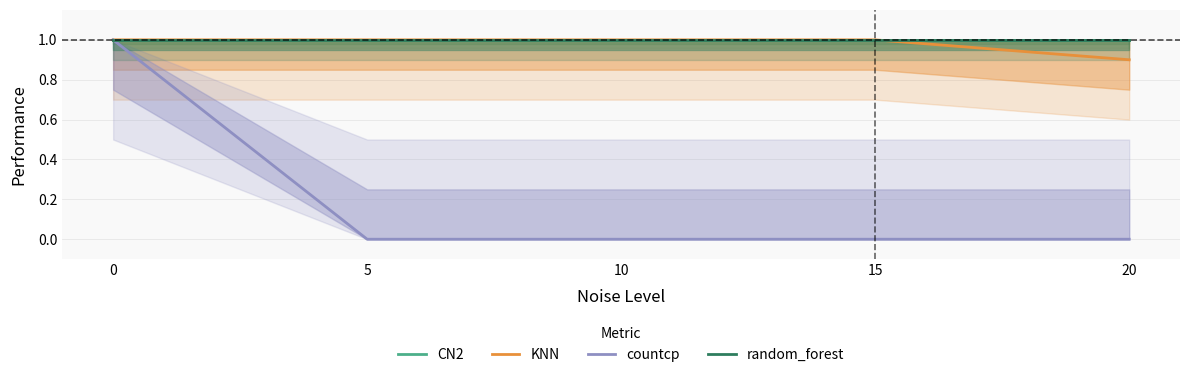

What is the value of the KNN point at the 2nd from the left?

1.0